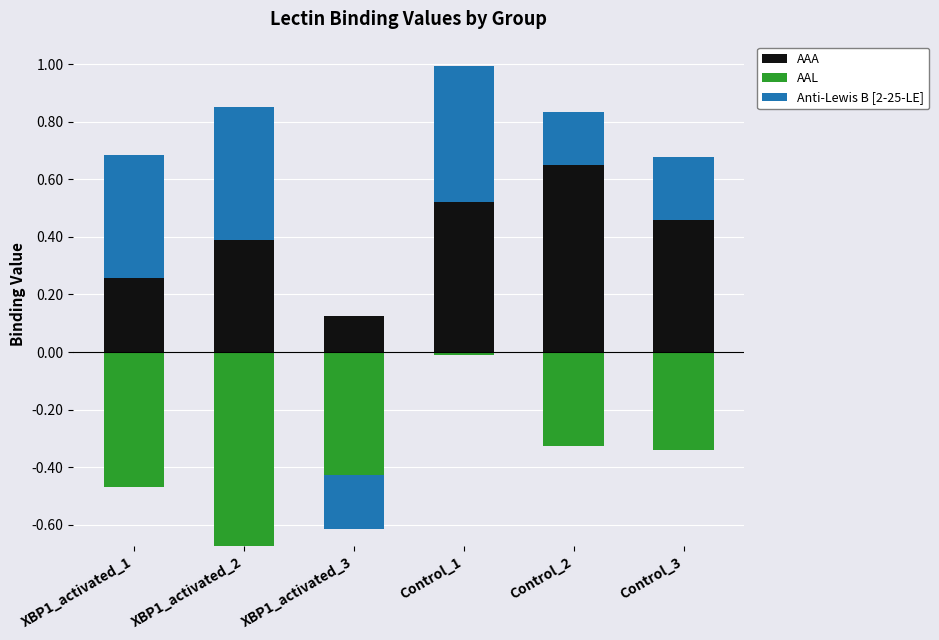

List the series in order of their peak value, lowest first.

AAL, Anti-Lewis B [2-25-LE], AAA